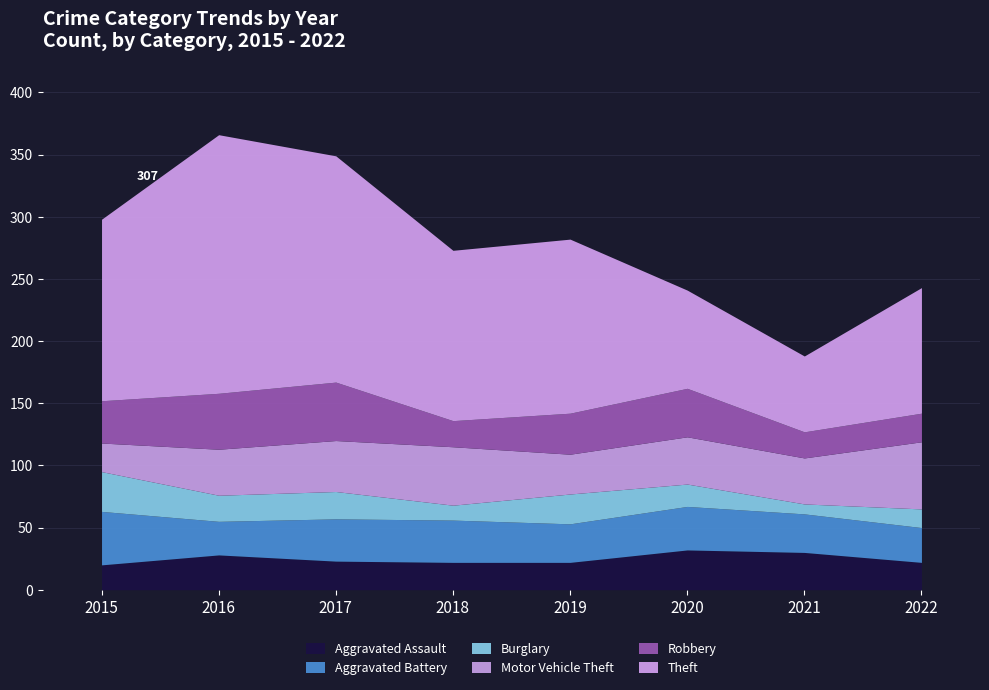

What are all the series names shown in the legend?

Aggravated Assault, Aggravated Battery, Burglary, Motor Vehicle Theft, Robbery, Theft